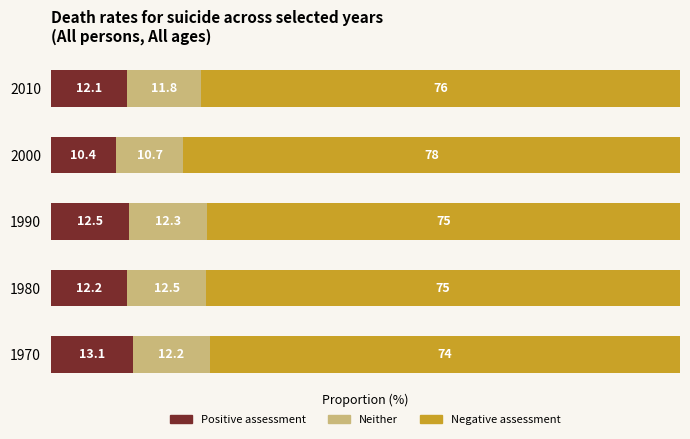

What is the difference between the maximum and minimum values in the Positive assessment series?

2.7